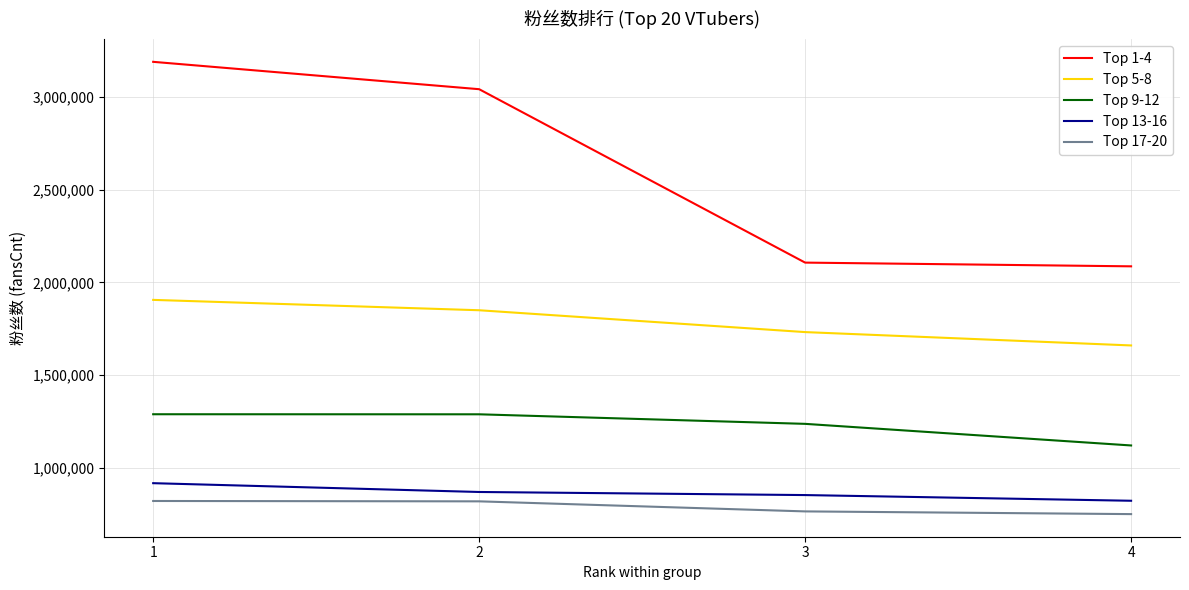

True or false: Top 17-20 and Top 5-8 intersect in this chart.

False